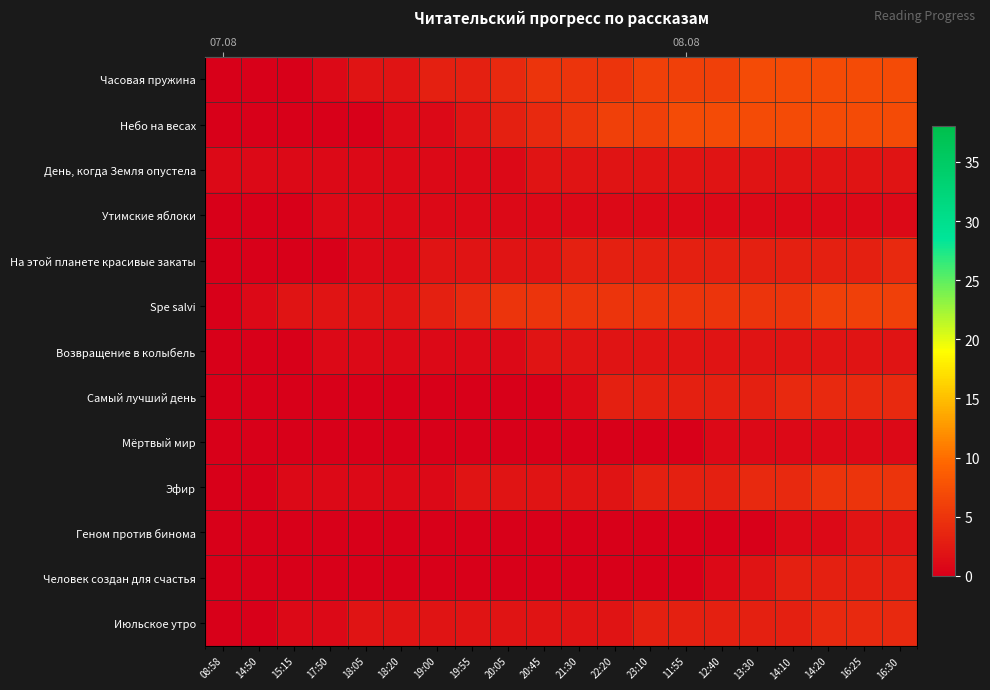

Count the number of categories in the chart.

20